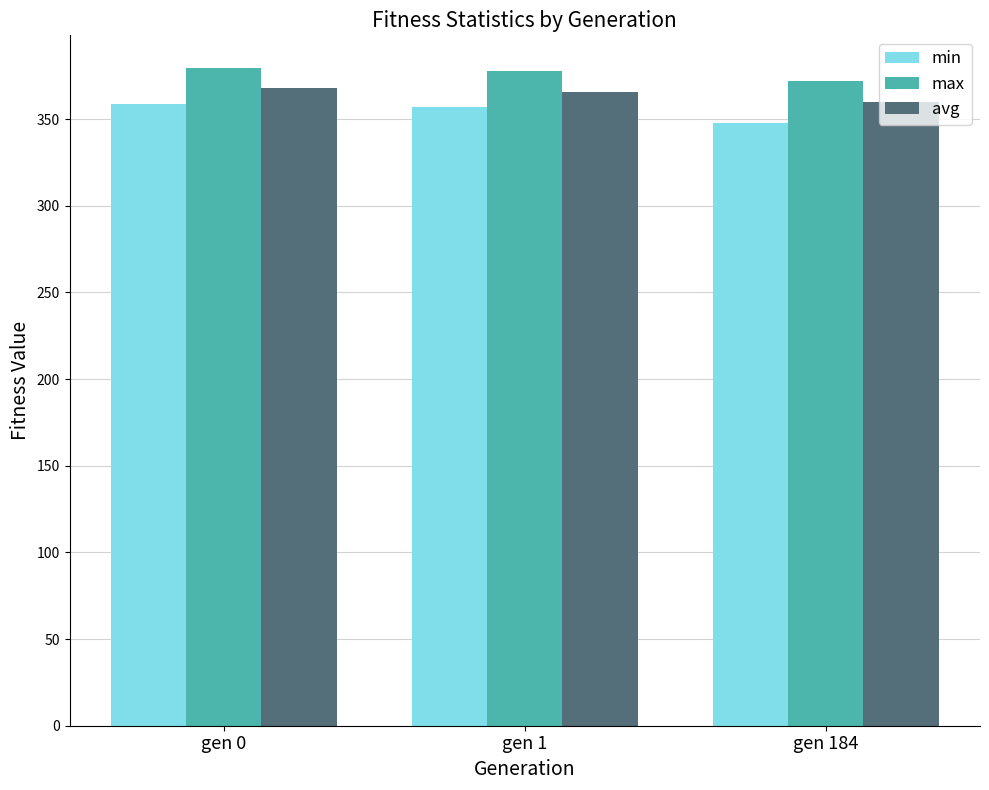

Is the value of max at gen 0 greater than the value of min at gen 184?

Yes